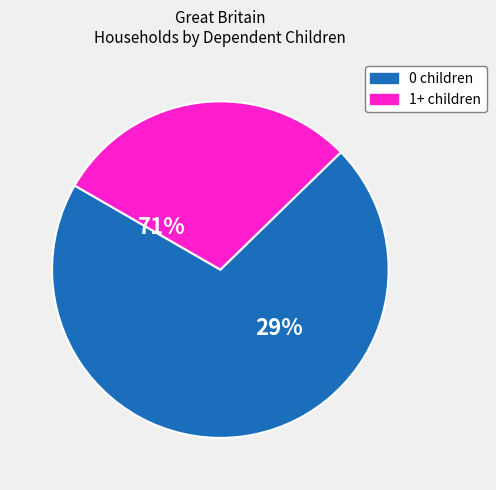

Which slice is the largest?

0 children